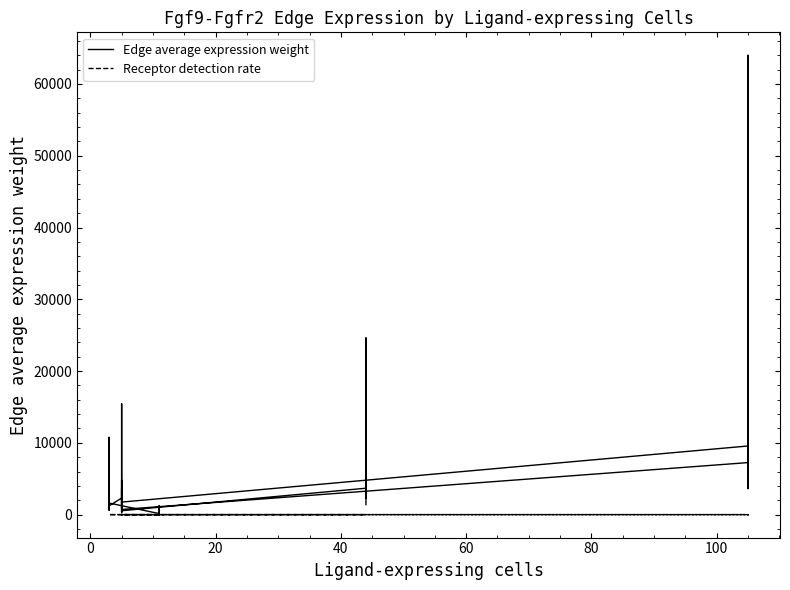

List the series in order of their overall mean, lowest first.

Receptor detection rate, Edge average expression weight